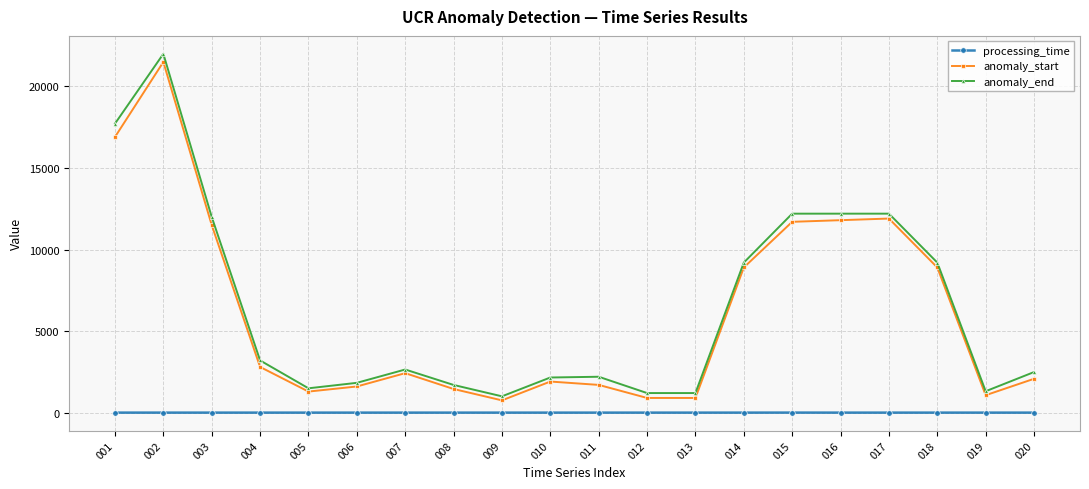

Which category has the lowest value in the anomaly_end series?

009